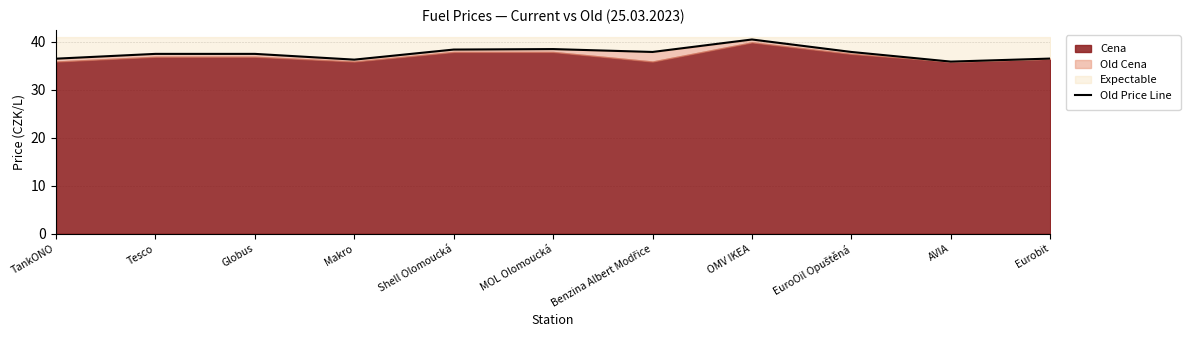

Reading left to right, list all the values displayed in this chart.

TankONO=36.5	Tesco=37.5	Globus=37.5	Makro=36.3	Shell Olomoucká=38.4	MOL Olomoucká=38.5	Benzina Albert Modřice=37.9	OMV IKEA=40.5	EuroOil Opuštěná=37.9	AVIA=35.9	Eurobit=36.5